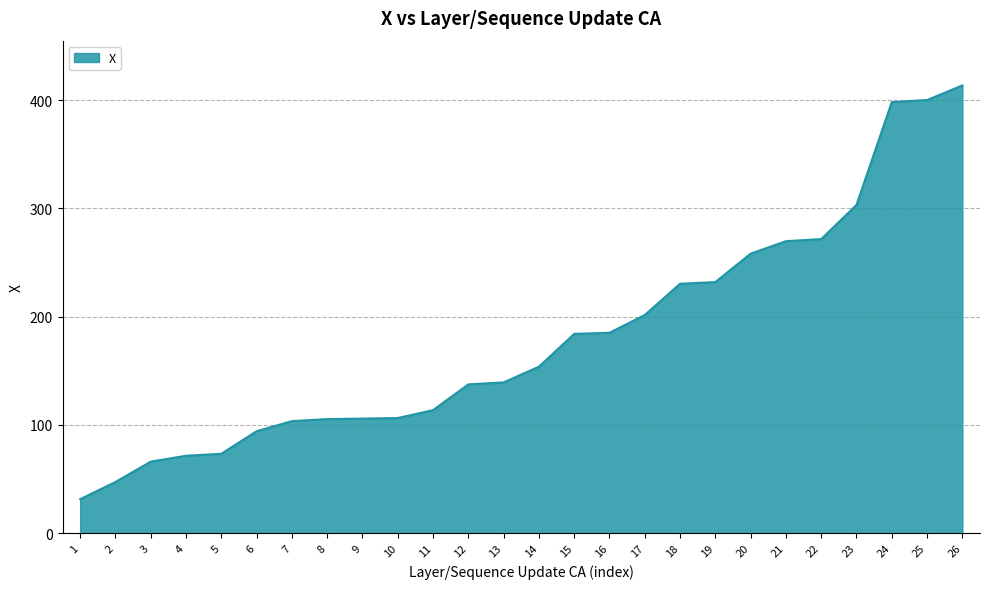

What is the ratio of the value at 7 to the value at 19?

0.4